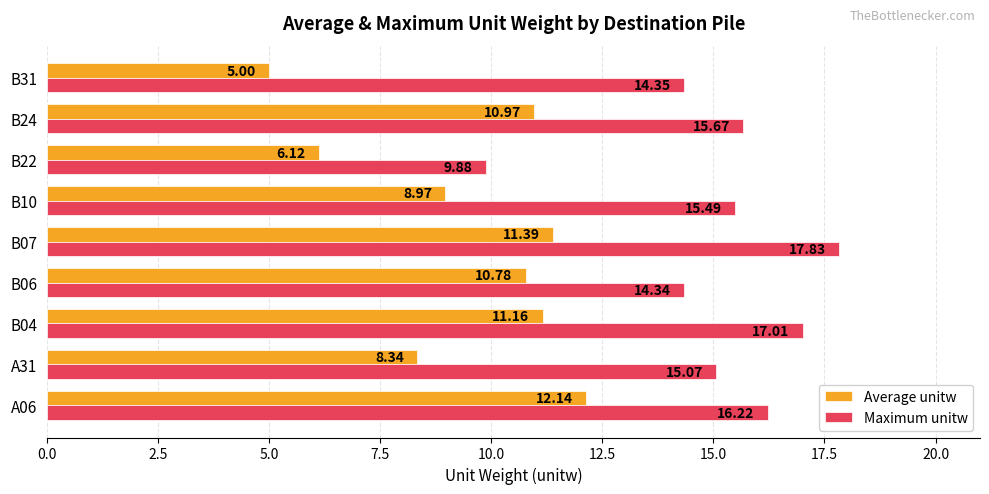

Which series has the largest total across all categories?

Maximum unitw